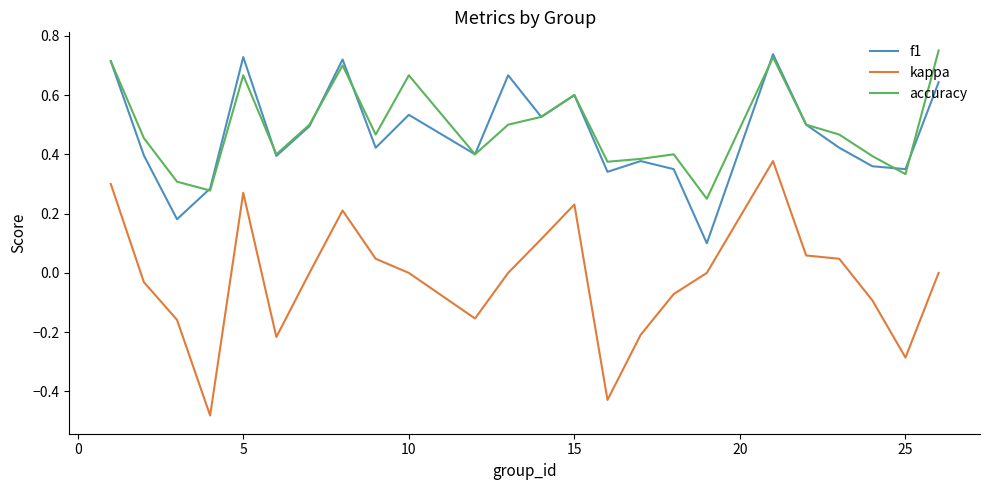

Which series has the widest spread of values?

kappa